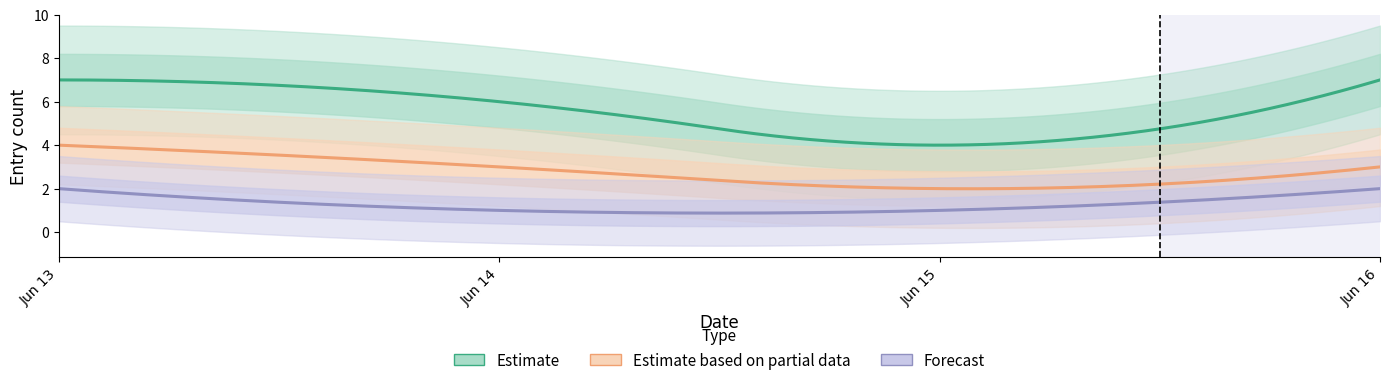

What is the total value across all series at 2025-06-13?

13